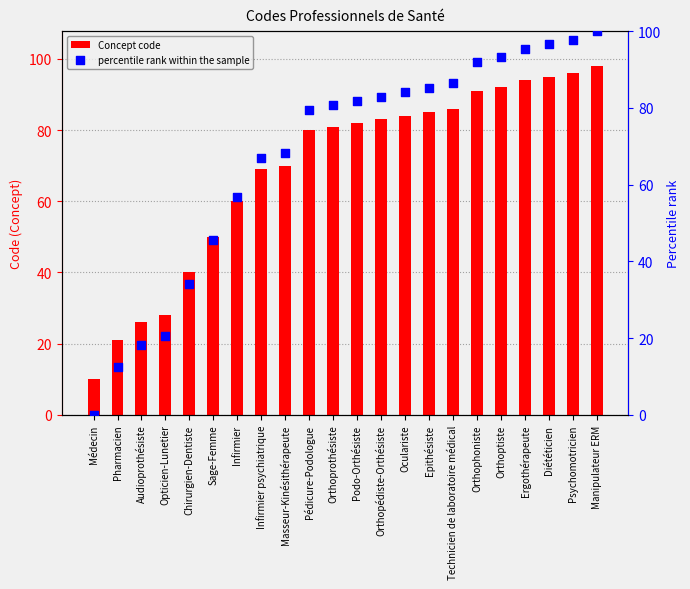

What is the total value across all series at Orthoprothésiste?

161.7